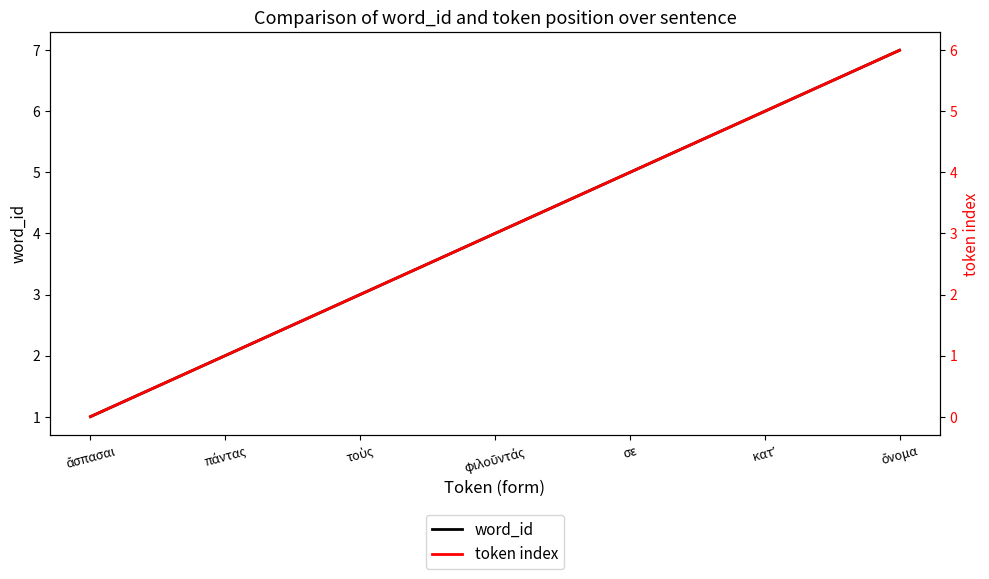

Rank the series at ἄσπασαι from lowest to highest value.

token index, word_id